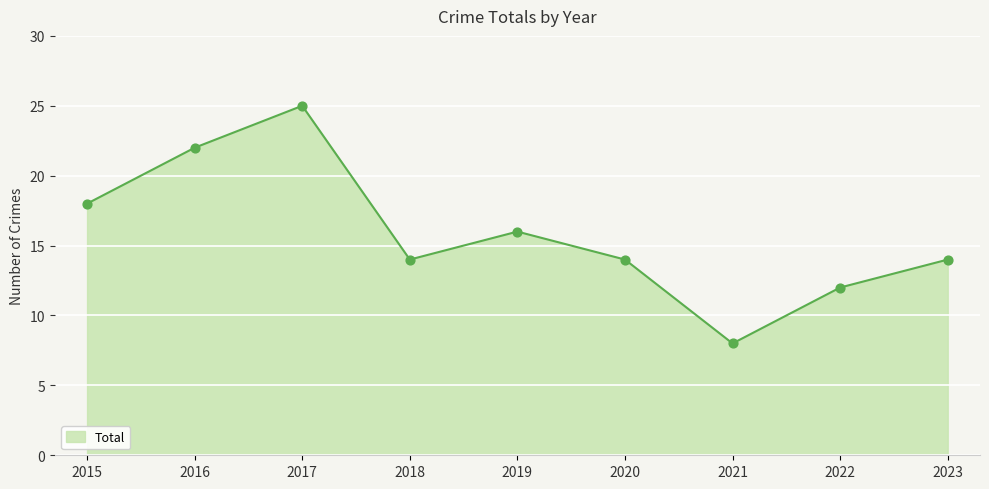

What is the change in value from 2017 to 2023?

-11